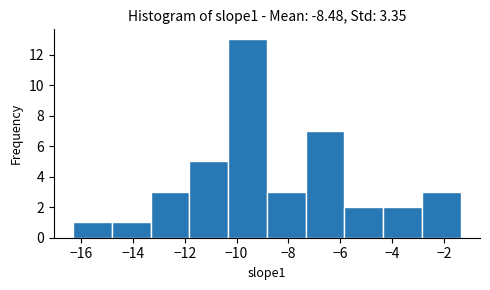

How tall is the bar that spans -8.8 to -7.4 on the x-axis? Neither the bar edges nor the heights are printed on the chart, so give them approximately, as read against the axes.

3